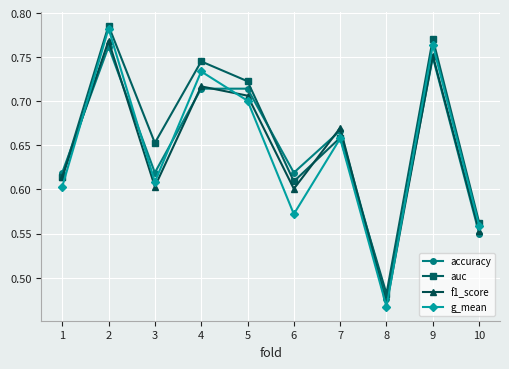

True or false: accuracy has a value of 1.2 at 5.

False